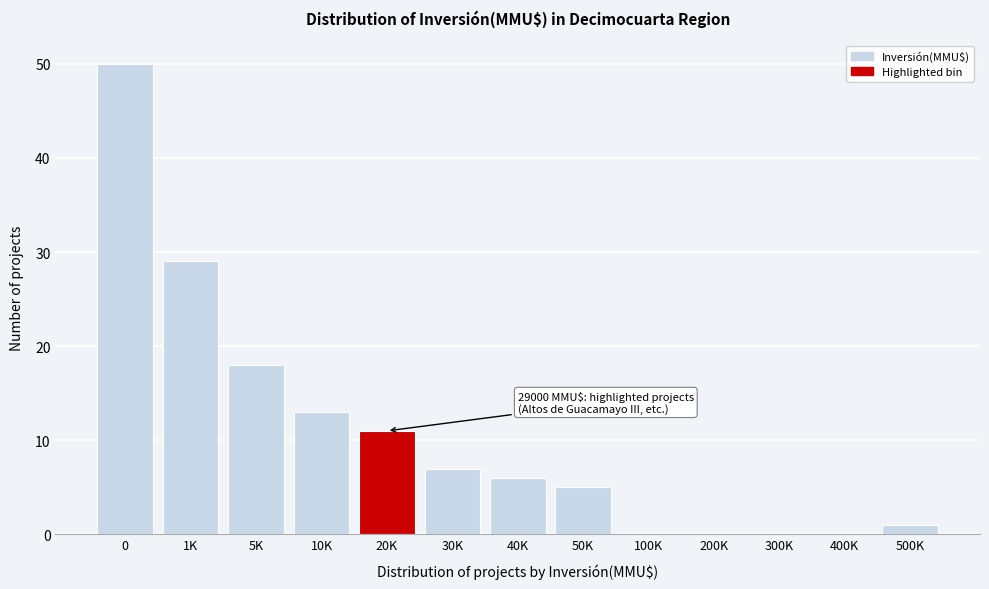

Reading left to right, what are all the values shown in this chart?

0=50	1K=29	5K=18	10K=13	20K=11	30K=7	40K=6	50K=5	100K=0	200K=0	300K=0	400K=0	500K=1